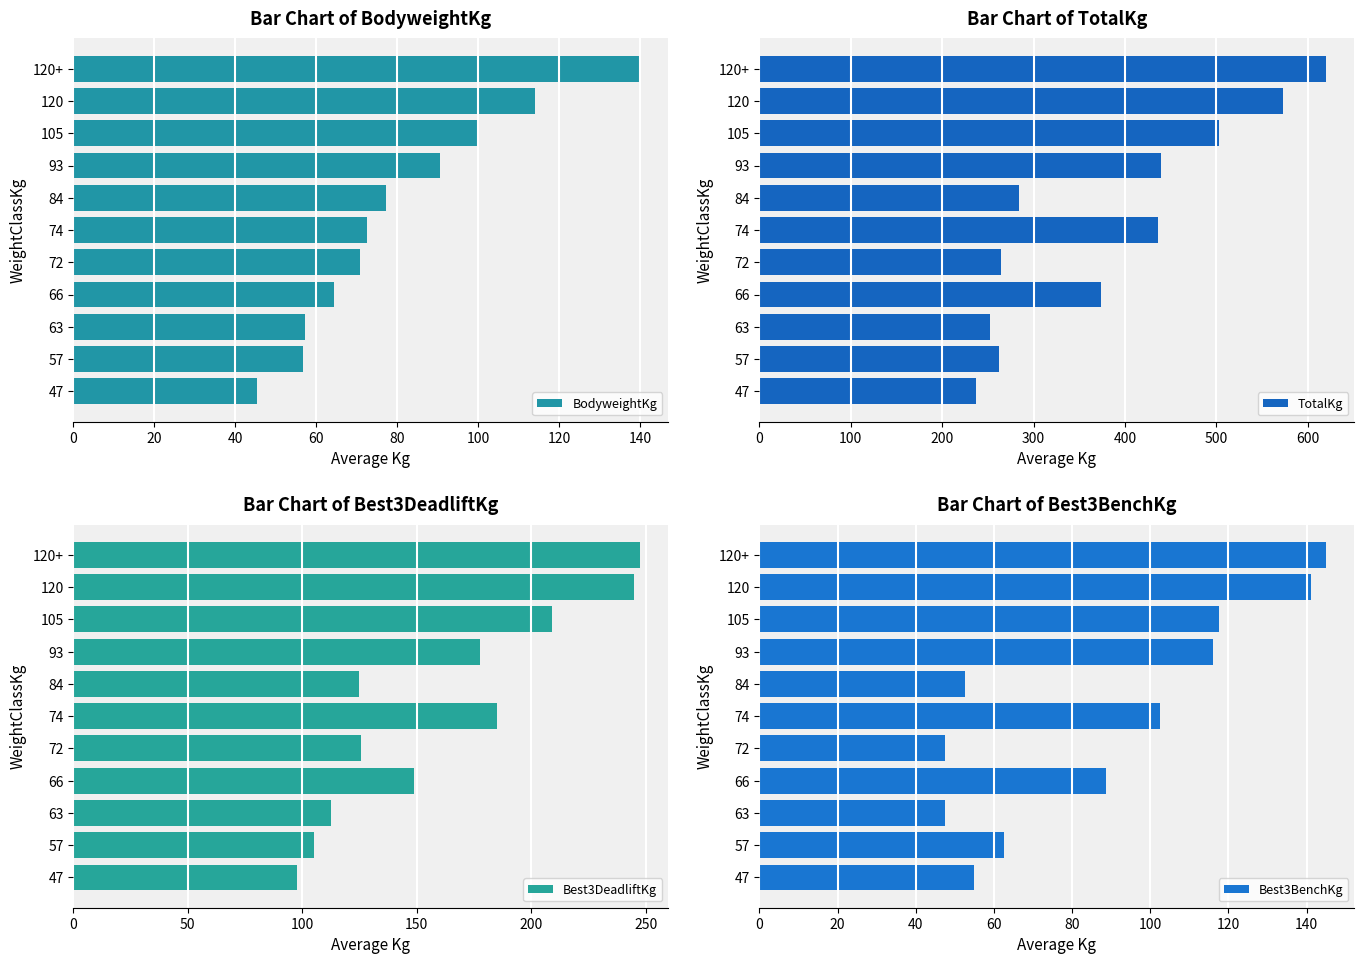

What is the sum of the TotalKg values at 84 and 120?

856.9